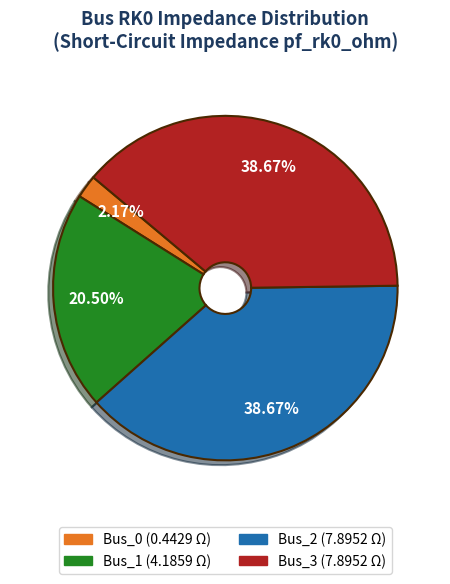

Which category has the smallest portion of the pie?

Bus_0